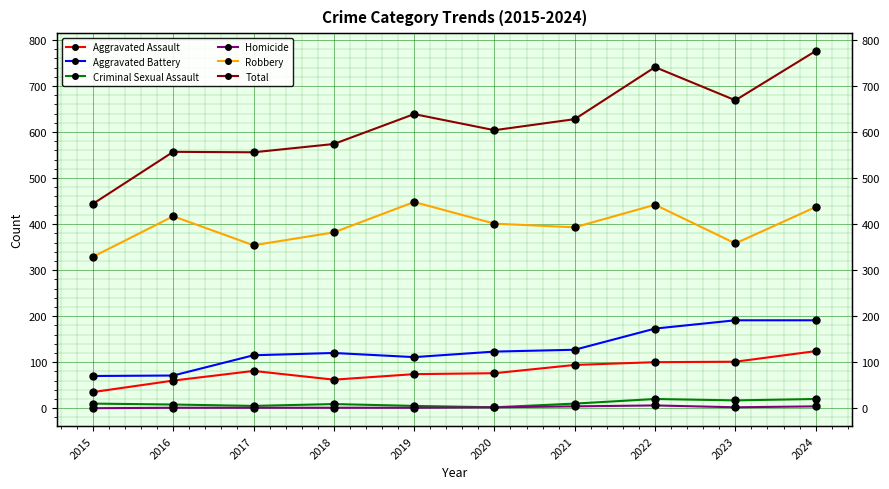

At which label is Criminal Sexual Assault closest to 11?

2015